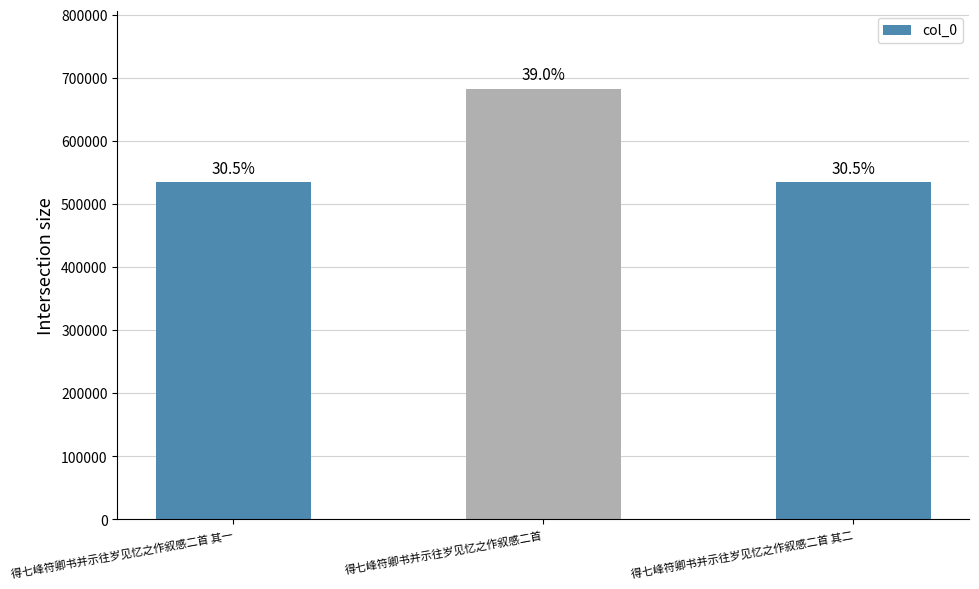

Does the chart contain any negative values?

No